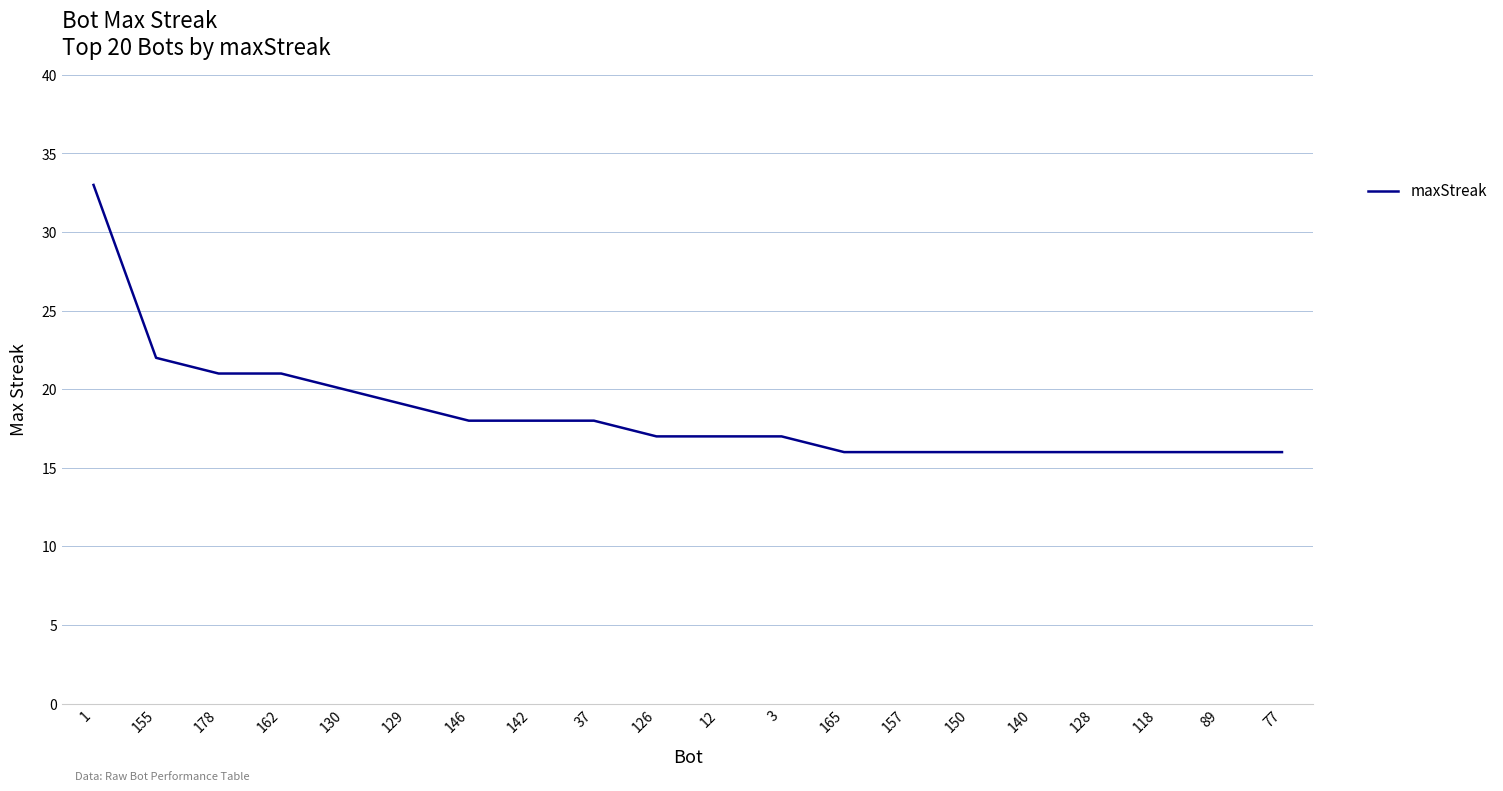

What is the ratio of the value at 37 to the value at 3?

1.1